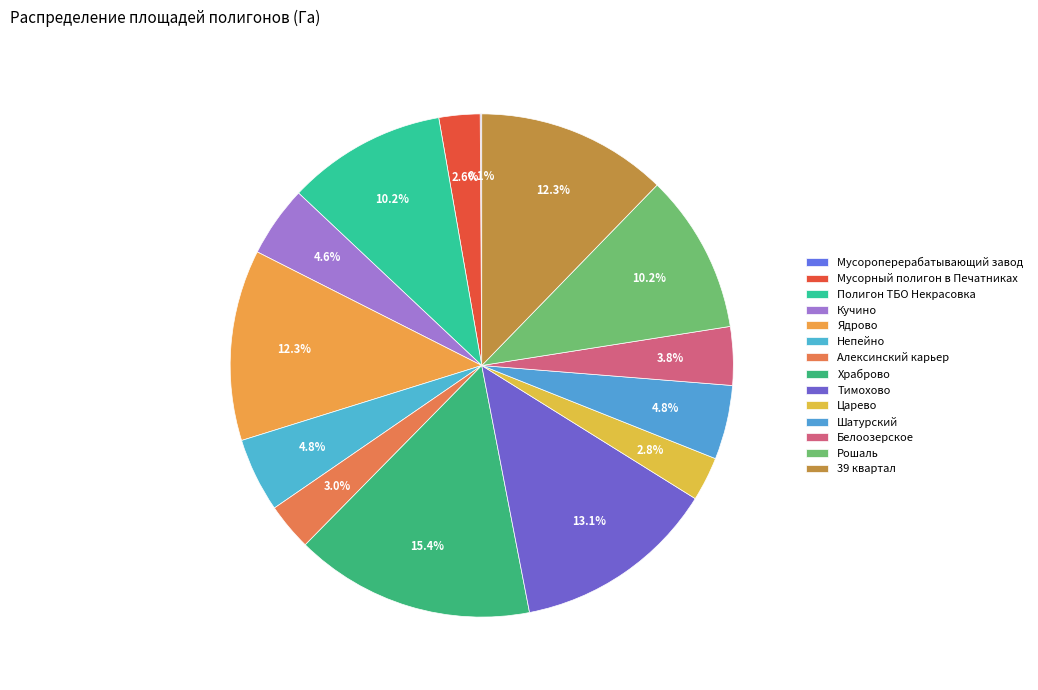

Does Полигон ТБО Некрасовка represent more than half of the total?

No